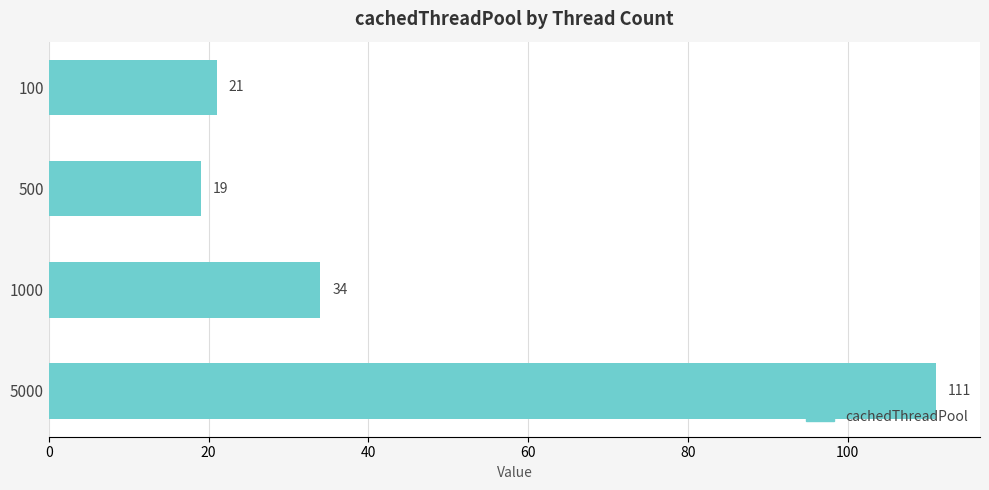

How many bars are there in total?

4